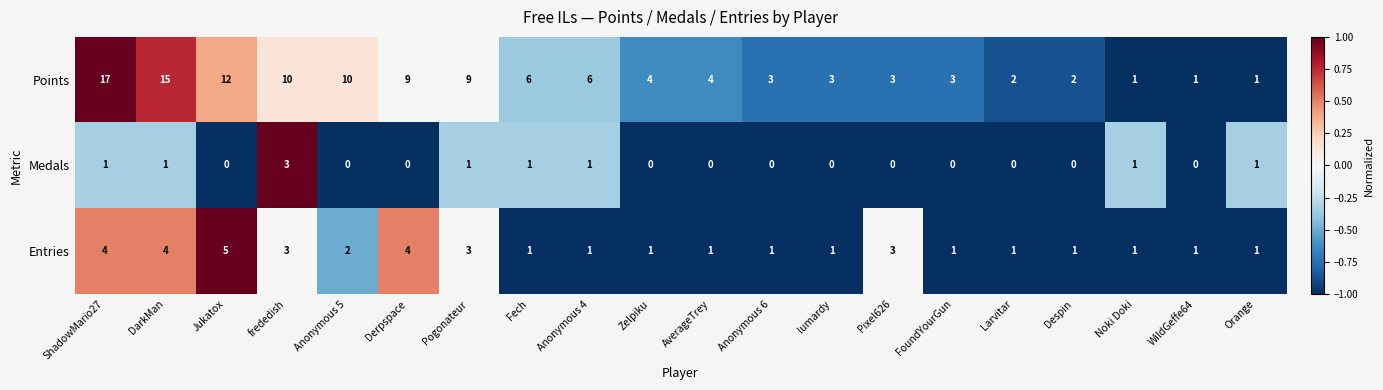

How many data points does each series have?

20